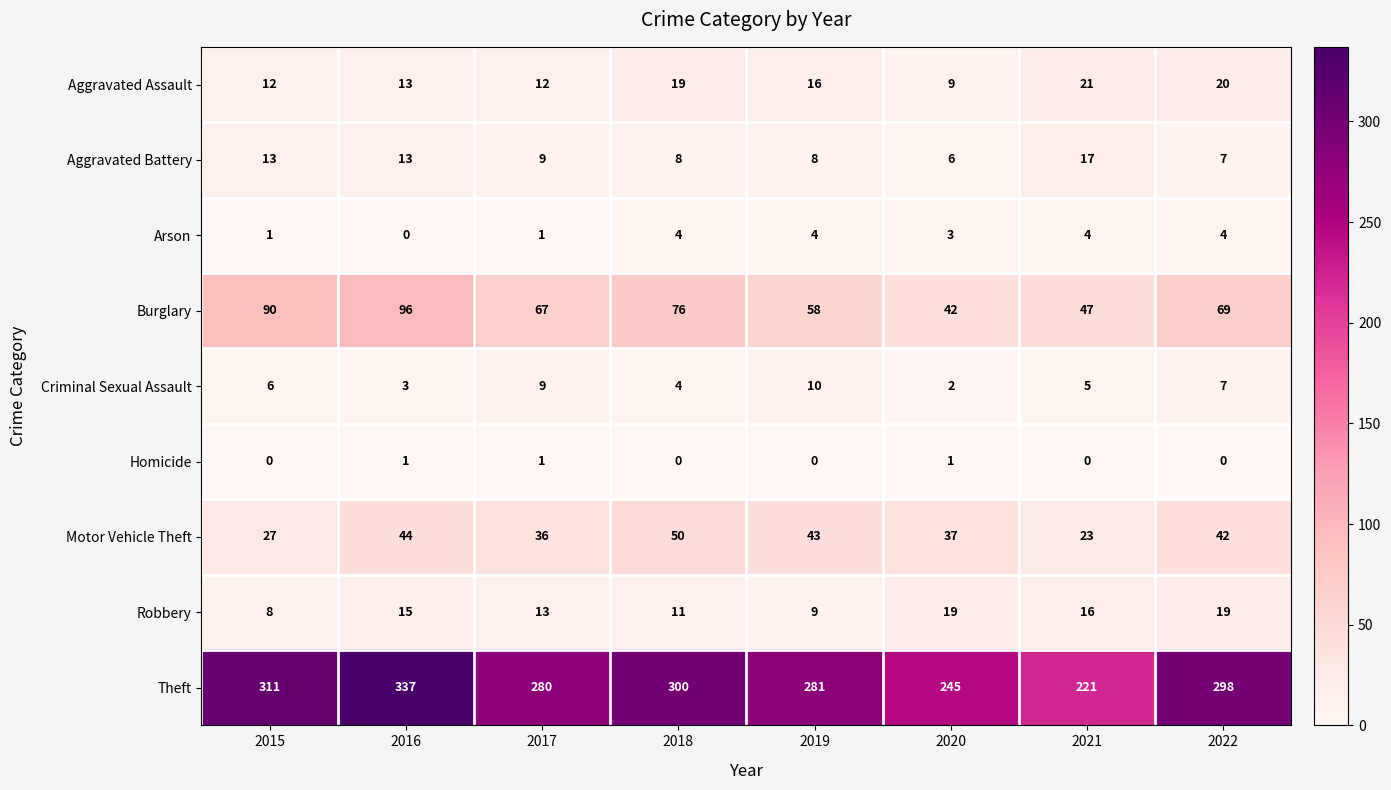

What is the difference between the highest and lowest values at 2020?

244